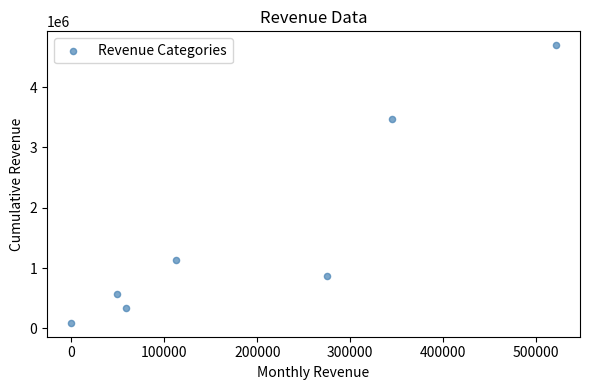

What Y value in the scatter plot is closest to 2393496?

3479076